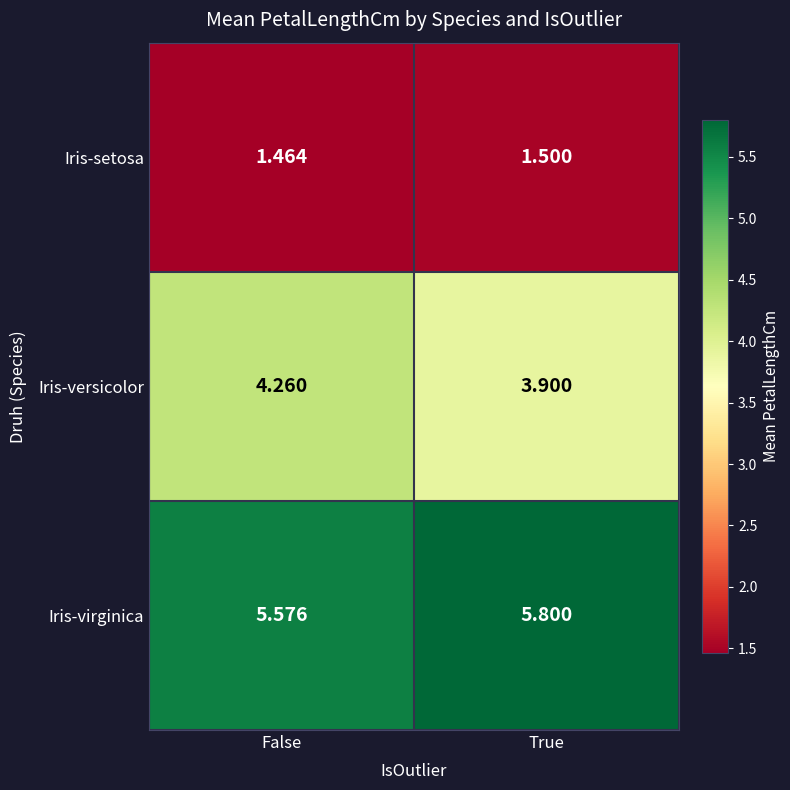

Which series has the widest spread of values?

Iris-versicolor